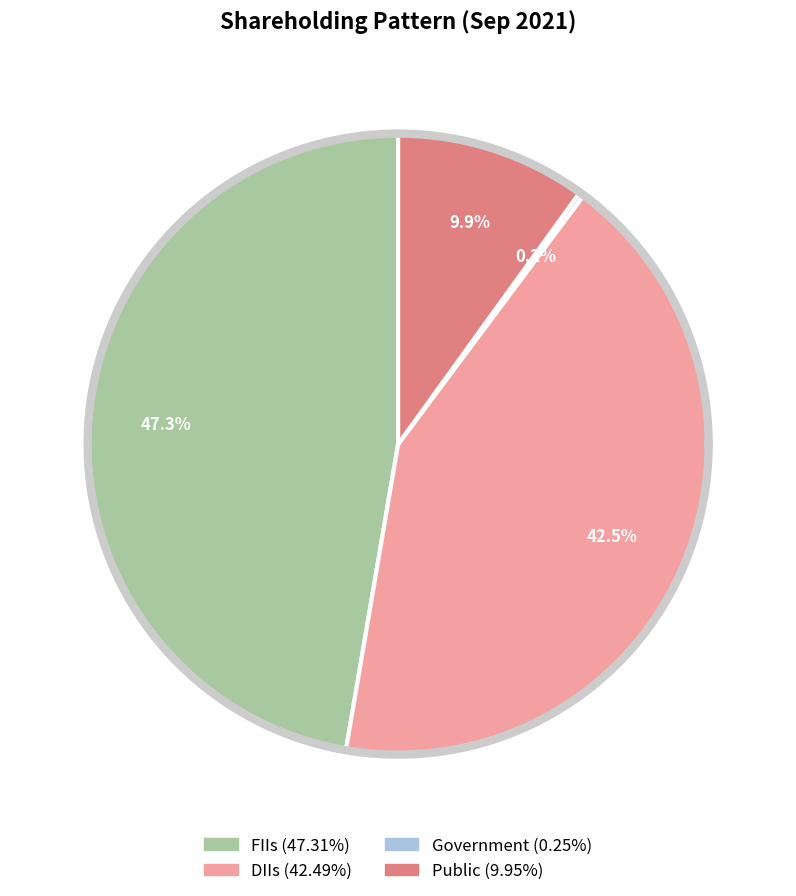

To the nearest percent, what is the difference between the Public and FIIs slice percentages?

37%